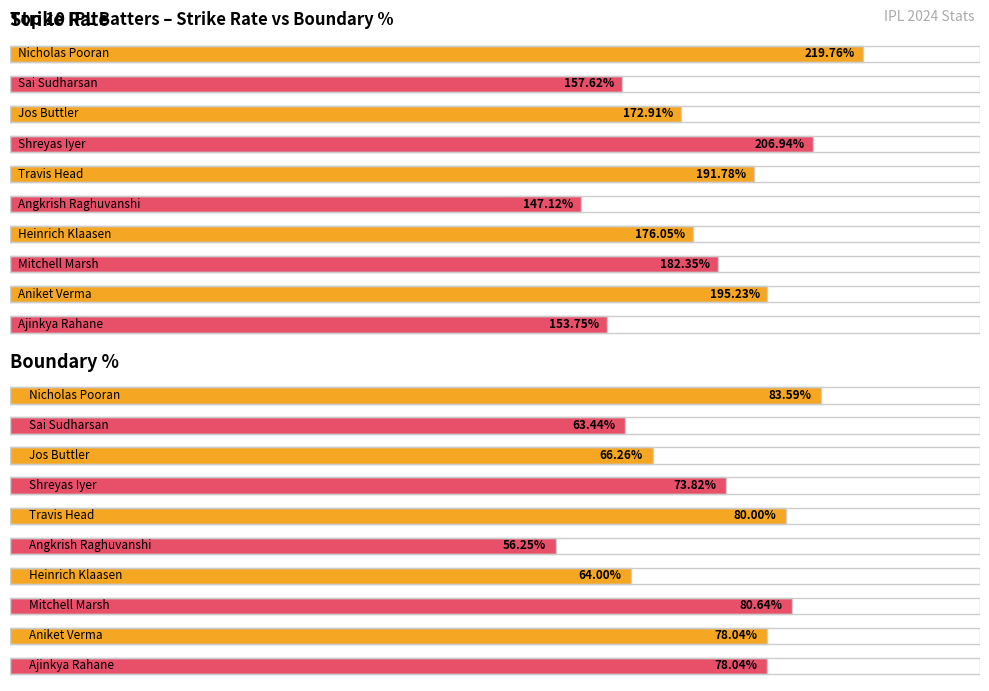

What is the minimum value for StrikeRate?

147.1